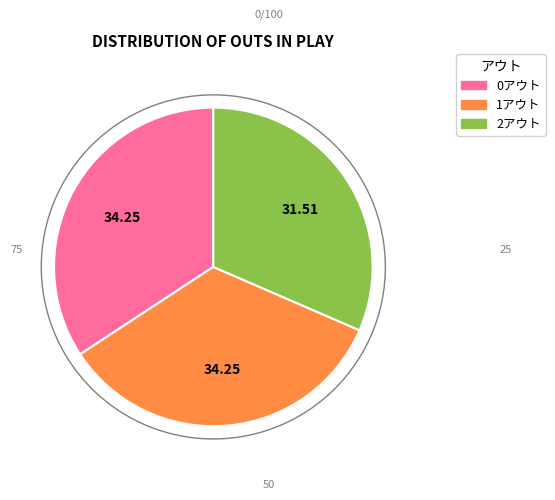

Is there a majority slice in this chart?

No